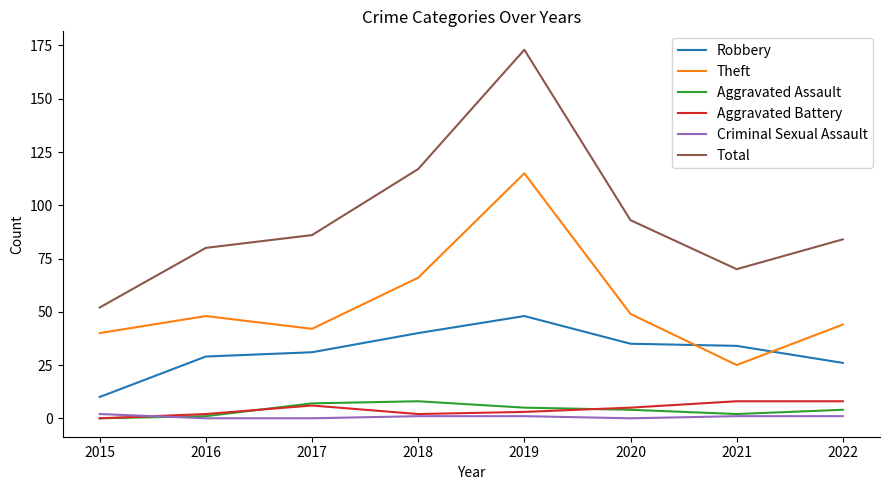

What is the greatest value displayed?

173